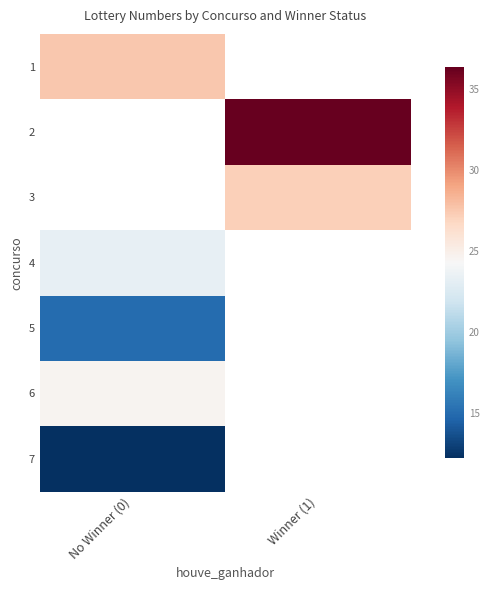

Which category has the highest value across all series?

Winner (1)